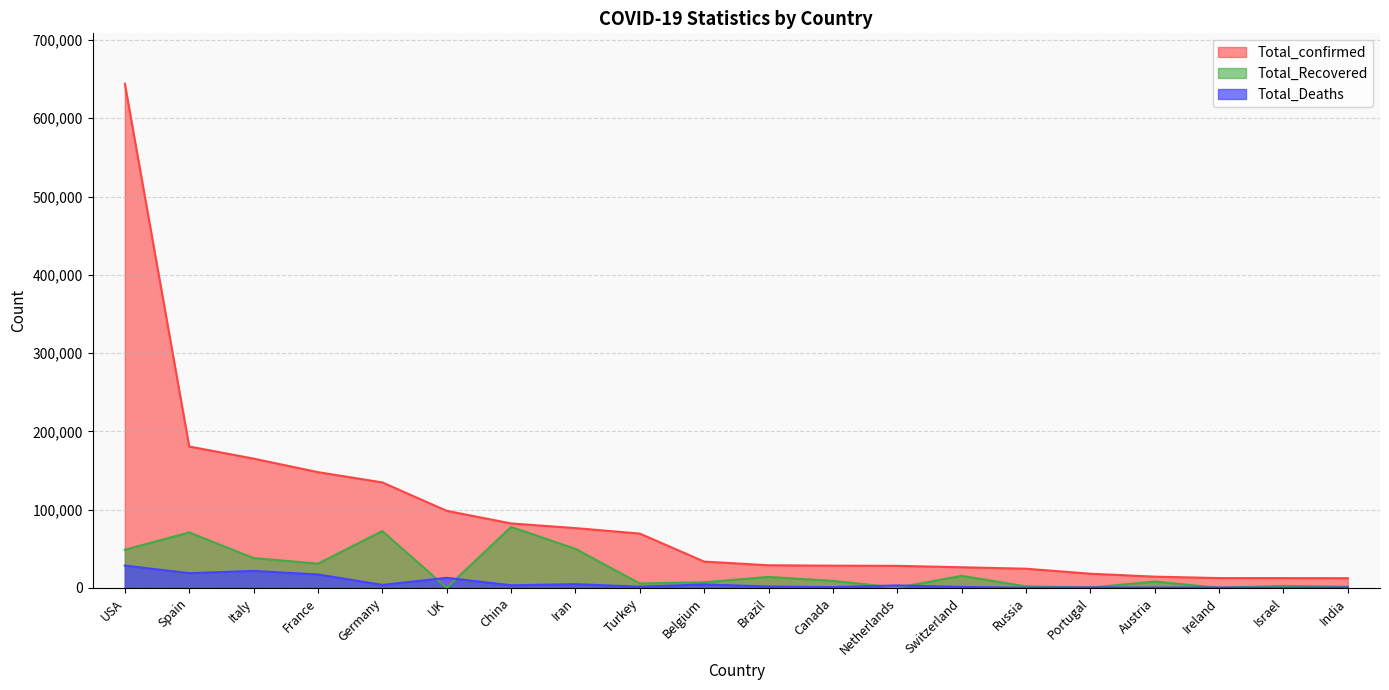

What is the value of the Total_Recovered point at the 18th from the left?

77